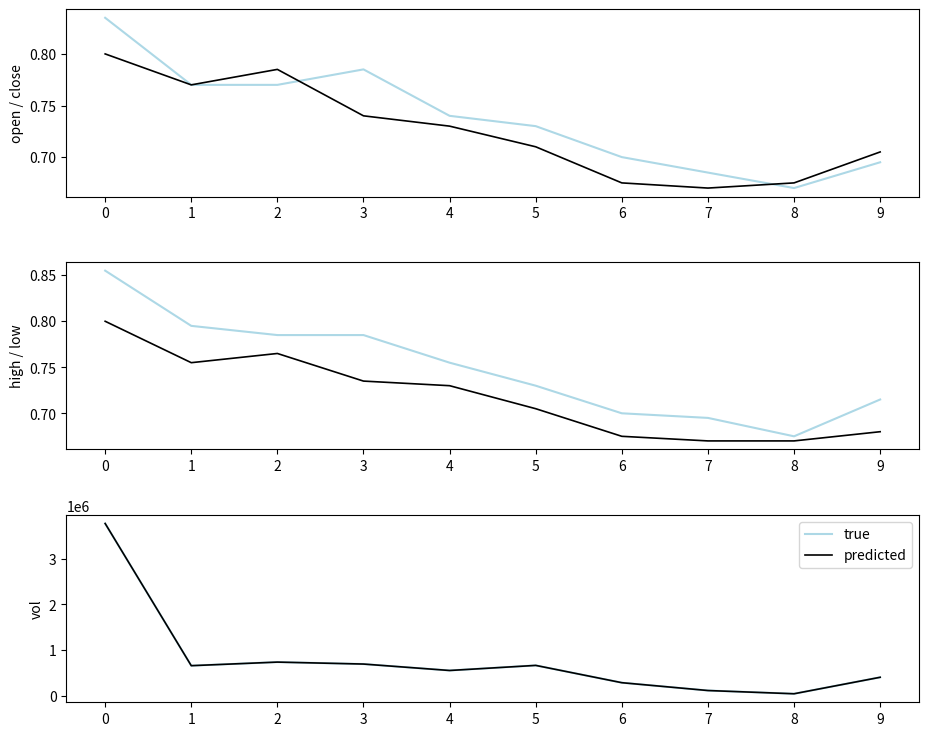

What is the average value of the true series?

791510